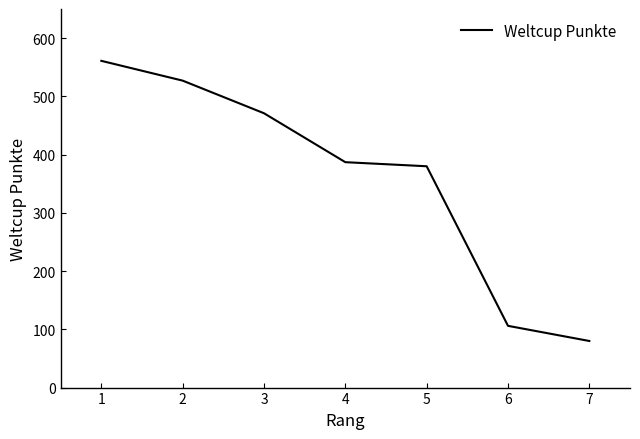

What is the change in value from 4 to 5?

-7